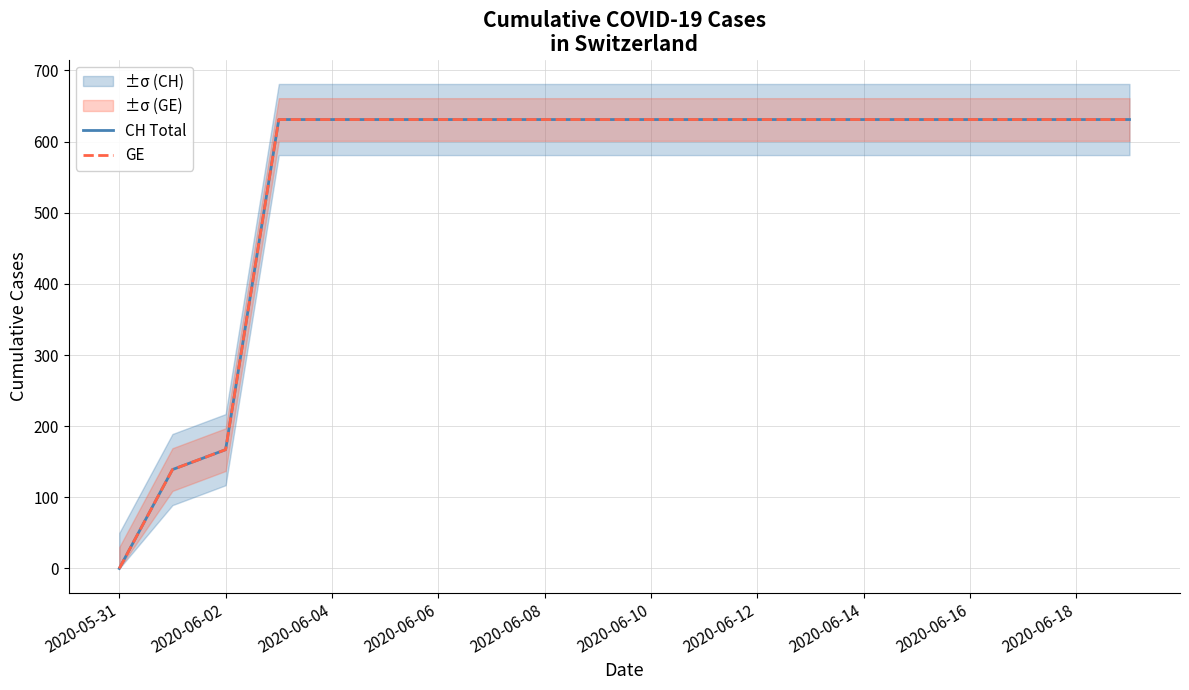

How many values in GE are above zero?

19